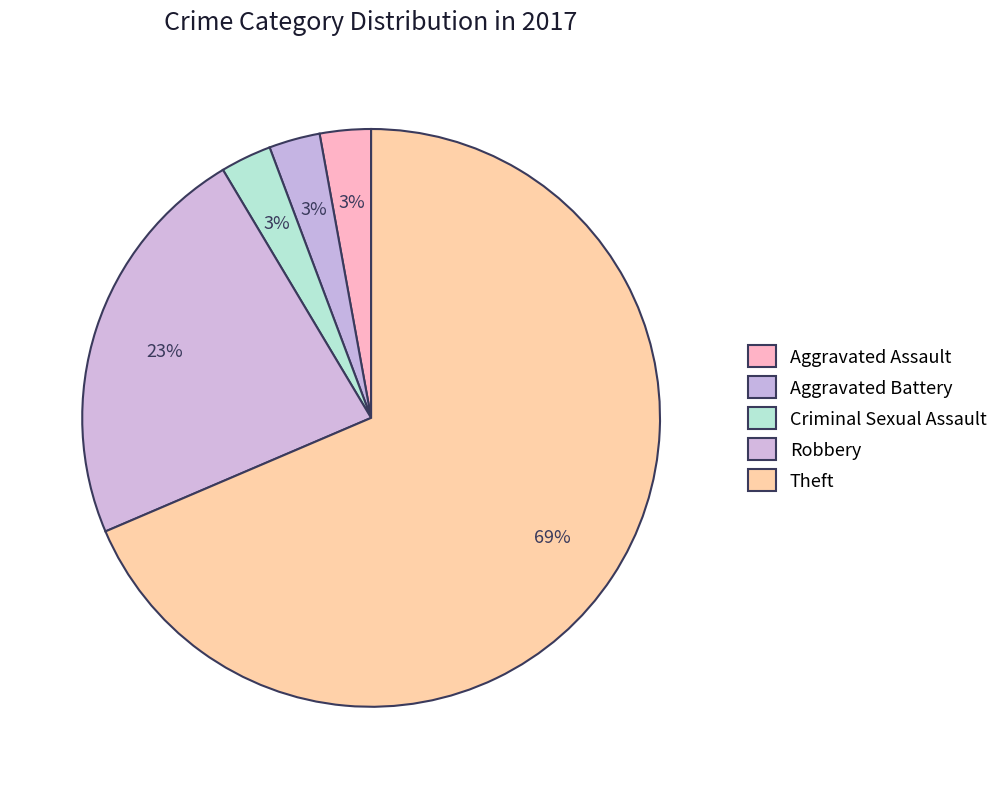

Which has a higher value, Theft or Aggravated Assault?

Theft